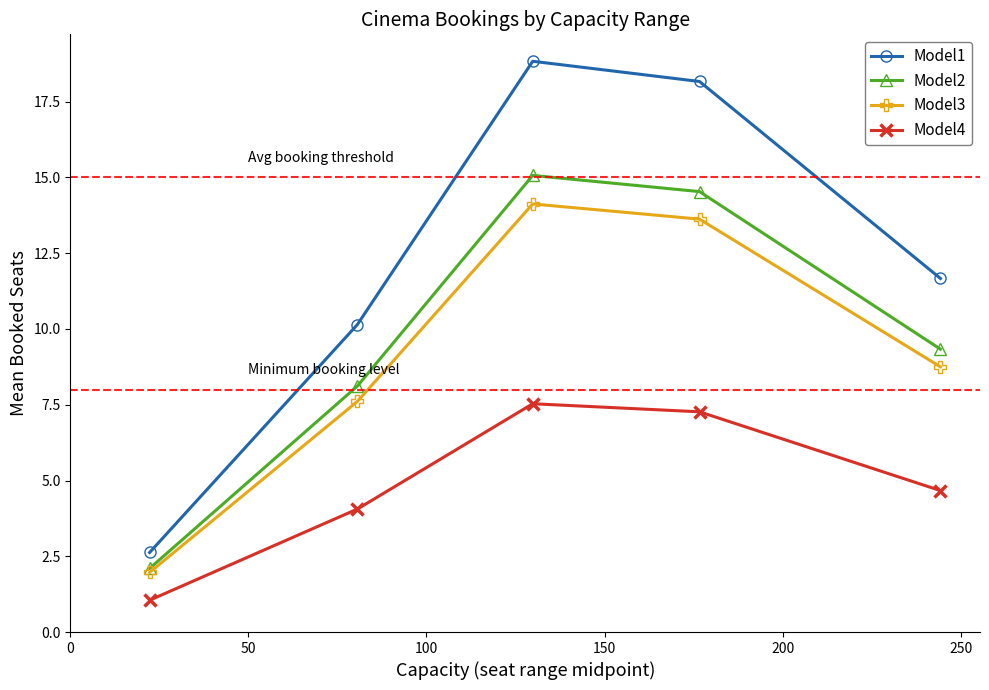

What are all the series names shown in the legend?

Model1, Model2, Model3, Model4